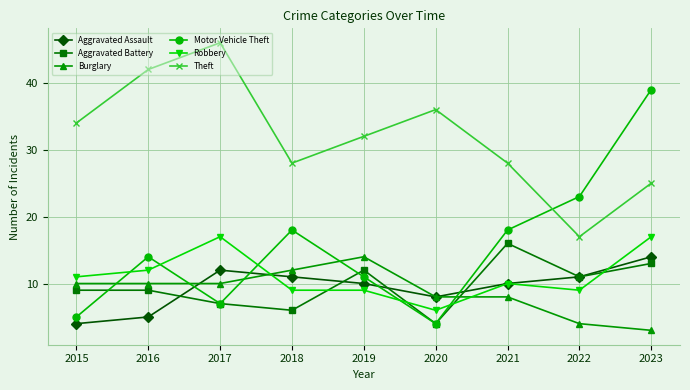

The value of Aggravated Assault at 2022 is 11. True or false?

True